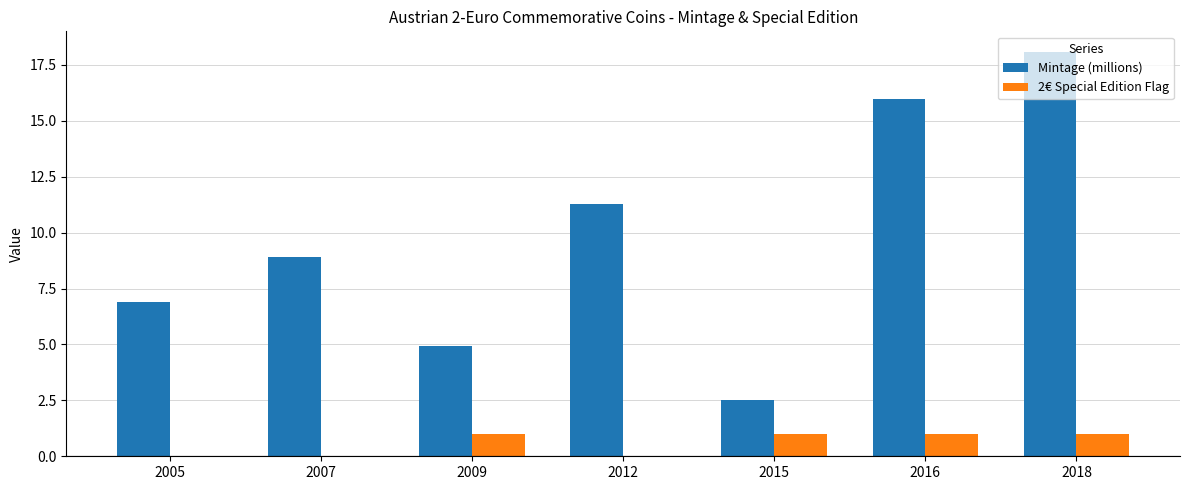

What is the approximate value of 2€ Special Edition Flag at 2015?

1.0